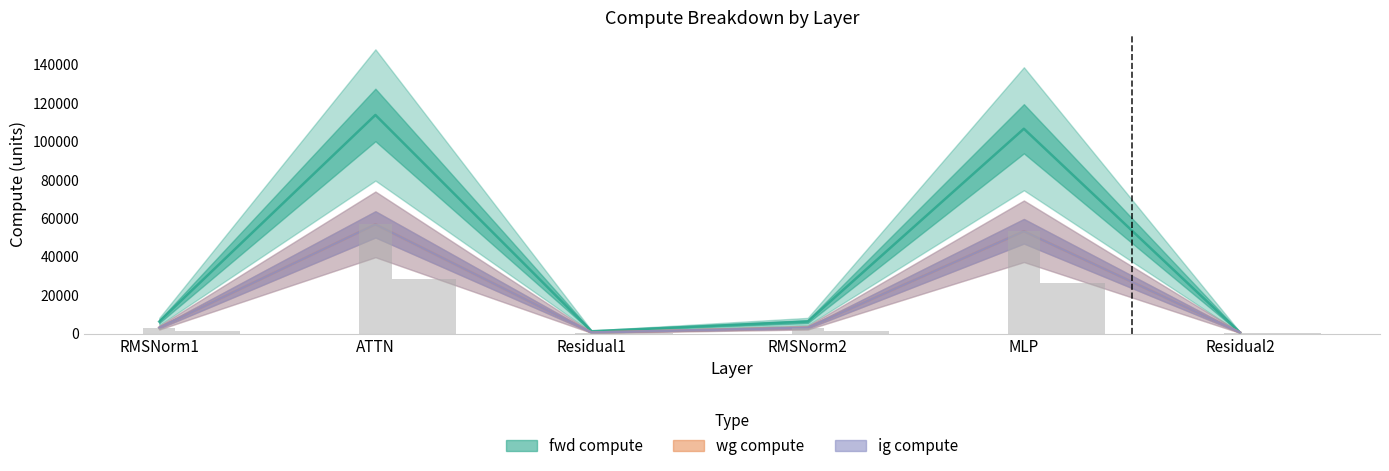

True or false: ig compute has a value of 53329.9 at MLP.

True